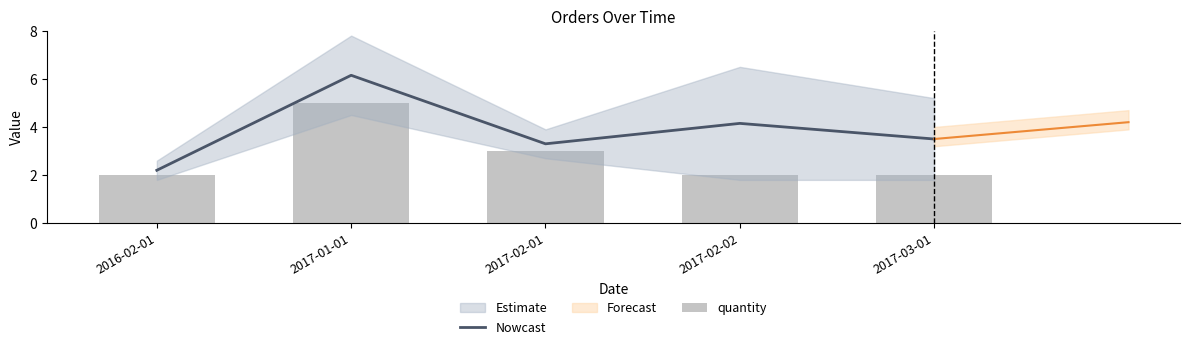

What is the sum of the quantity values at 2017-02-01 and 2016-02-01?

5.0